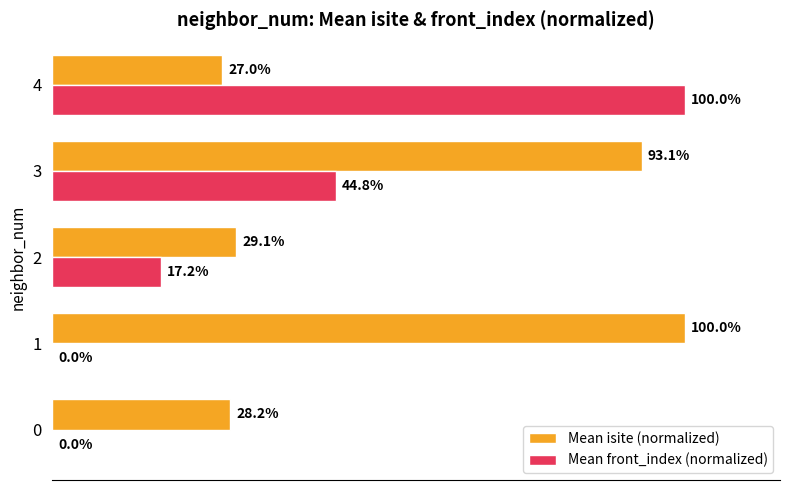

Which series has the largest total across all categories?

Mean isite (normalized)